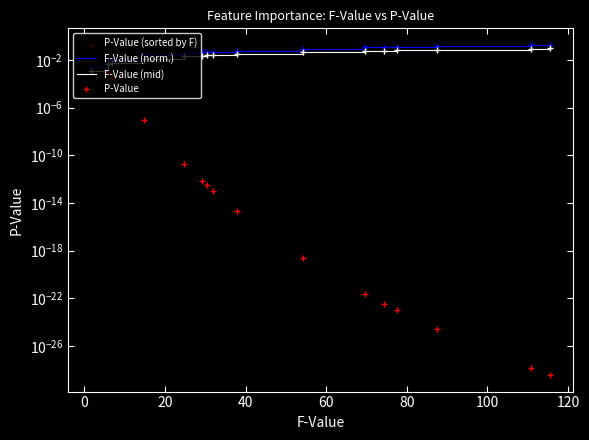

What is the greatest value displayed?

0.2